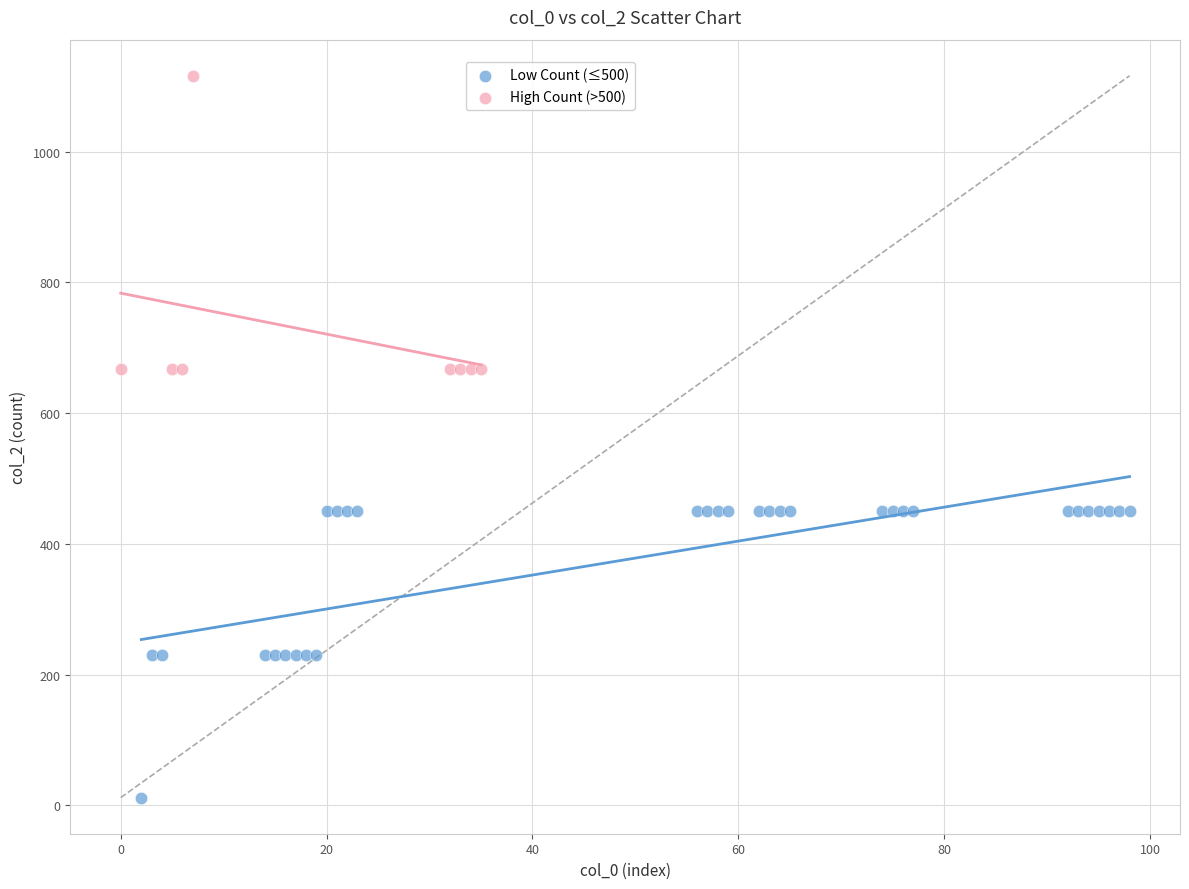

Which series reaches the maximum Y coordinate?

High Count (>500)